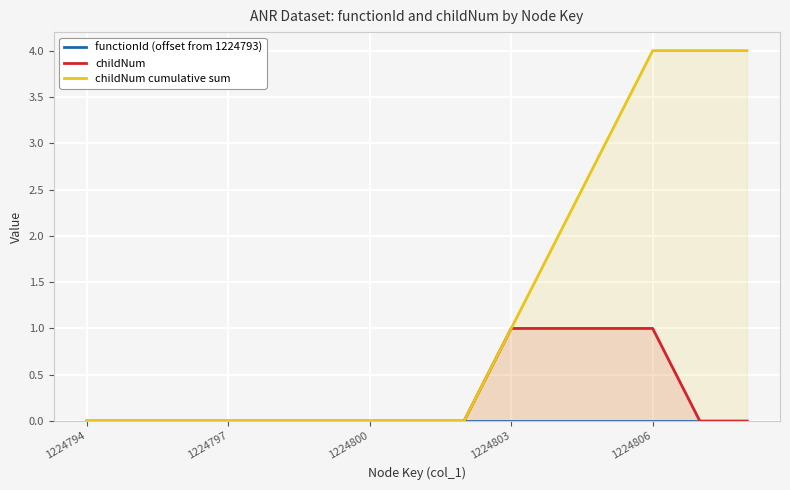

Is it true that childNum cumulative sum equals 2 at 1224803?

False